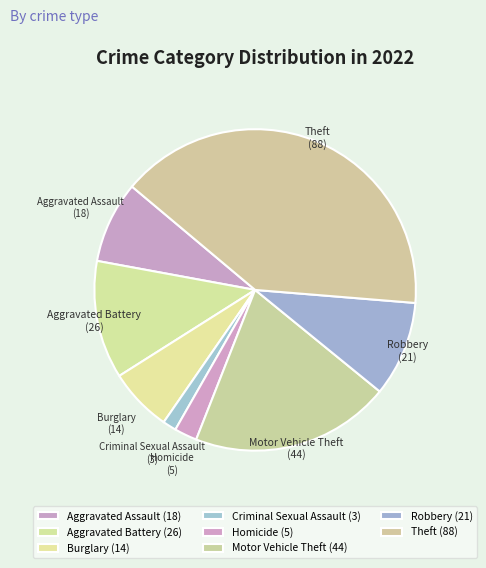

The Burglary slice represents 6% of the pie. True or false?

True